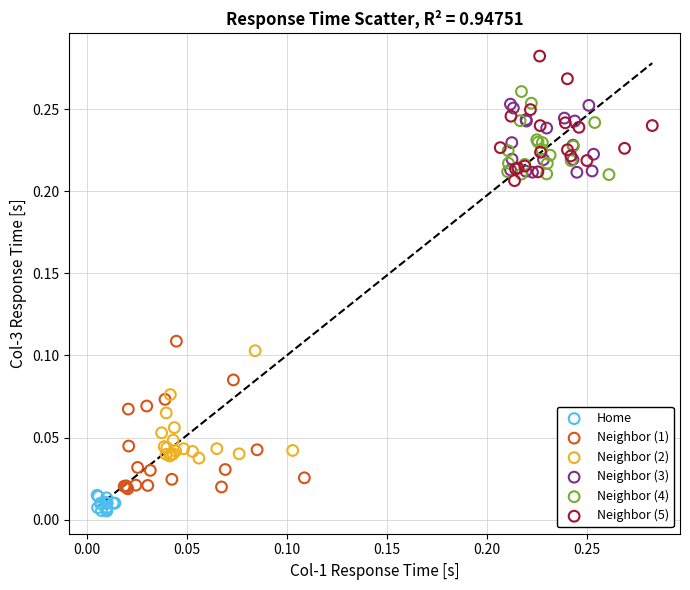

Which series has the widest spread of Y values?

Neighbor (1)